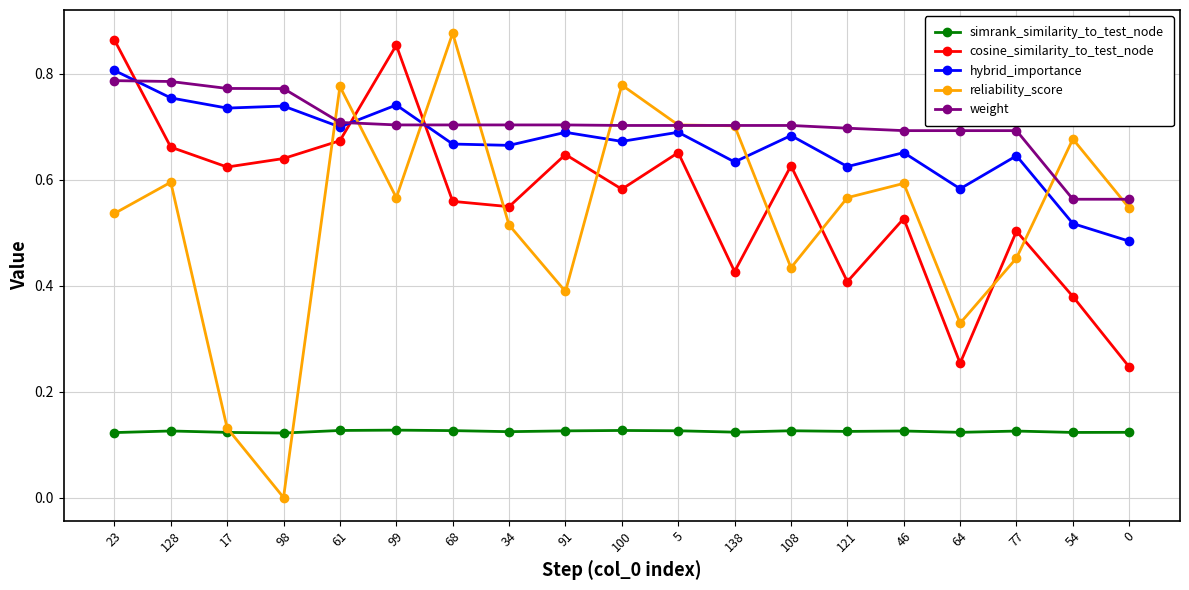

What is the sum of the reliability_score values at 100 and 54?

1.5